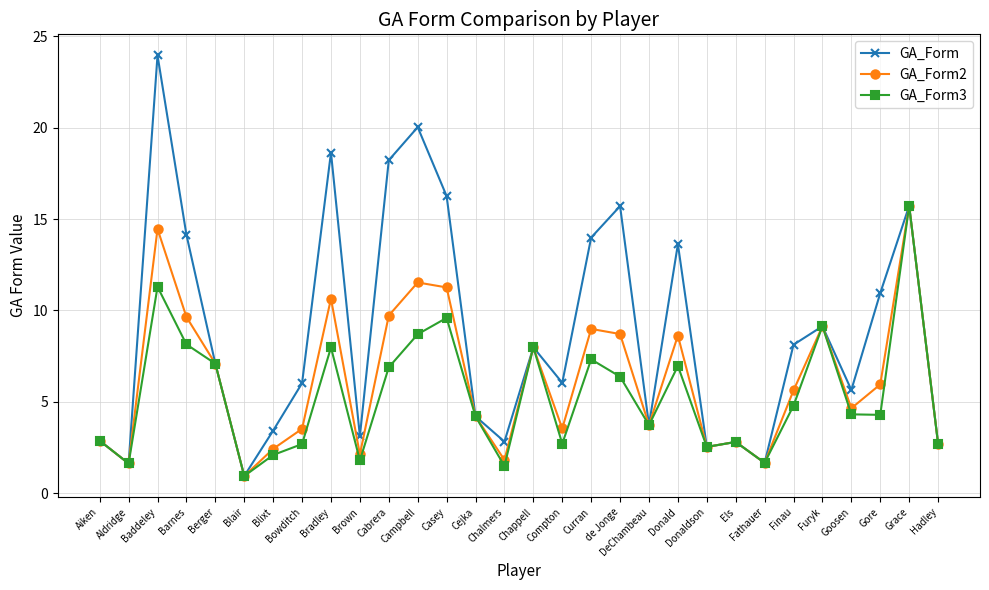

Rank the series by their average value, from highest to lowest.

GA_Form, GA_Form2, GA_Form3